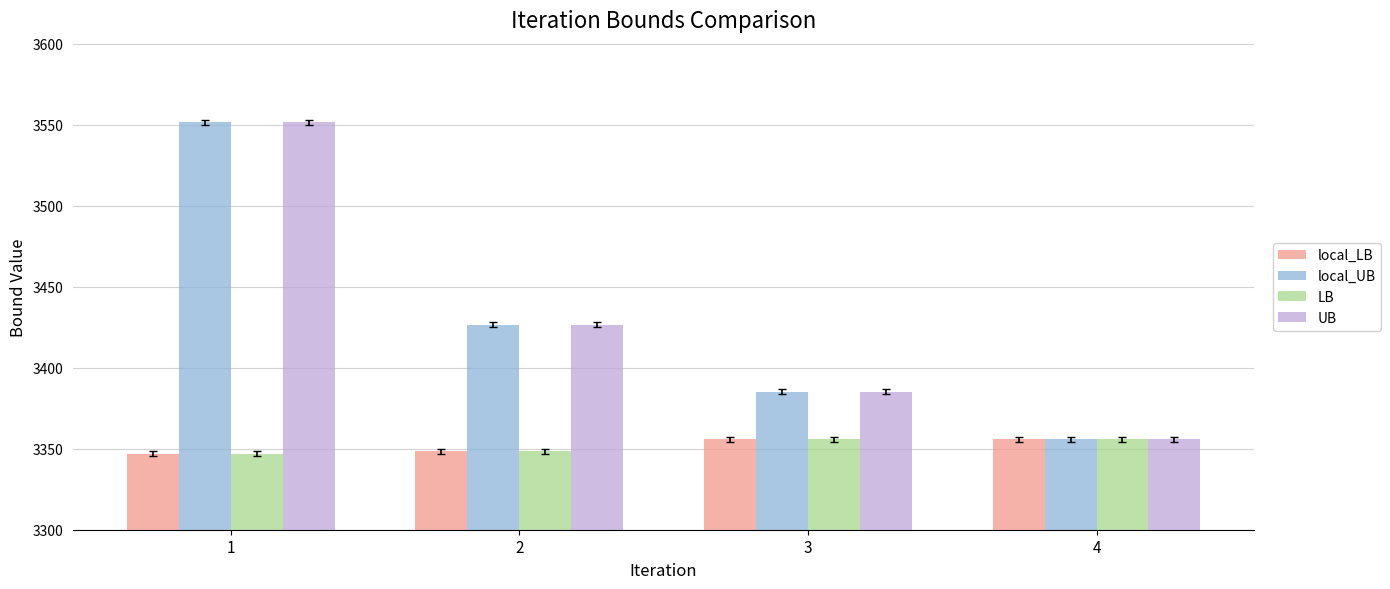

What is the spread (max minus min) of values at 4?

0.2